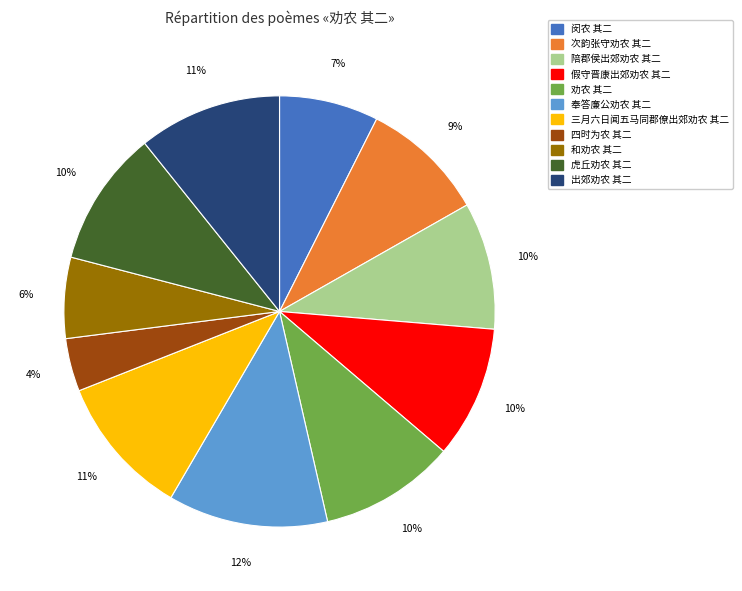

True or false: 和劝农 其二 accounts for 1% of the total.

False